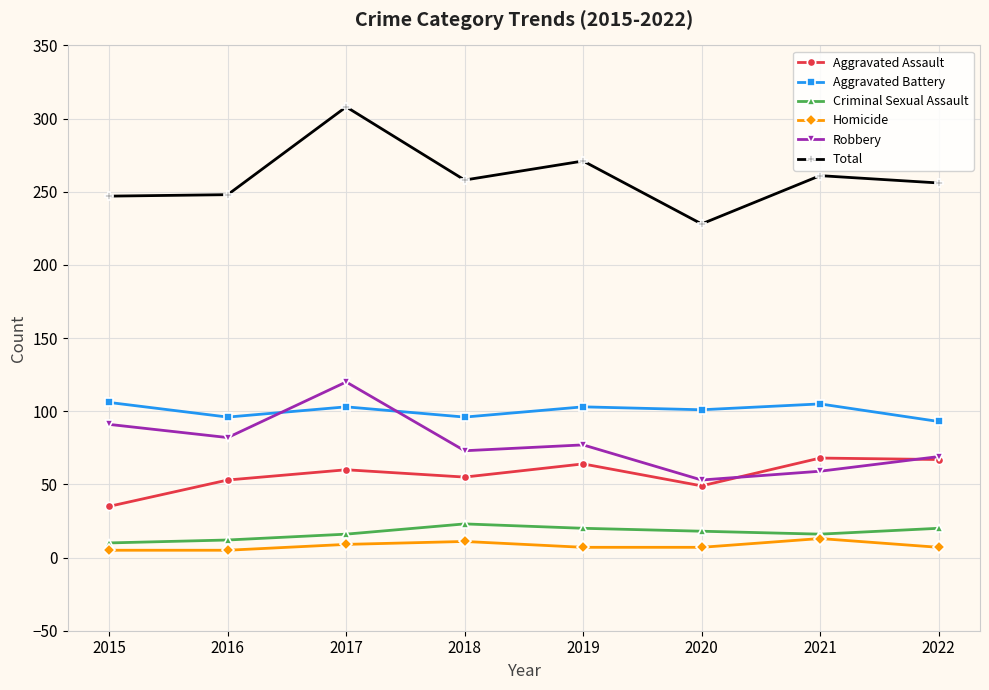

What is the sum of the Aggravated Battery values at 2017 and 2020?

204